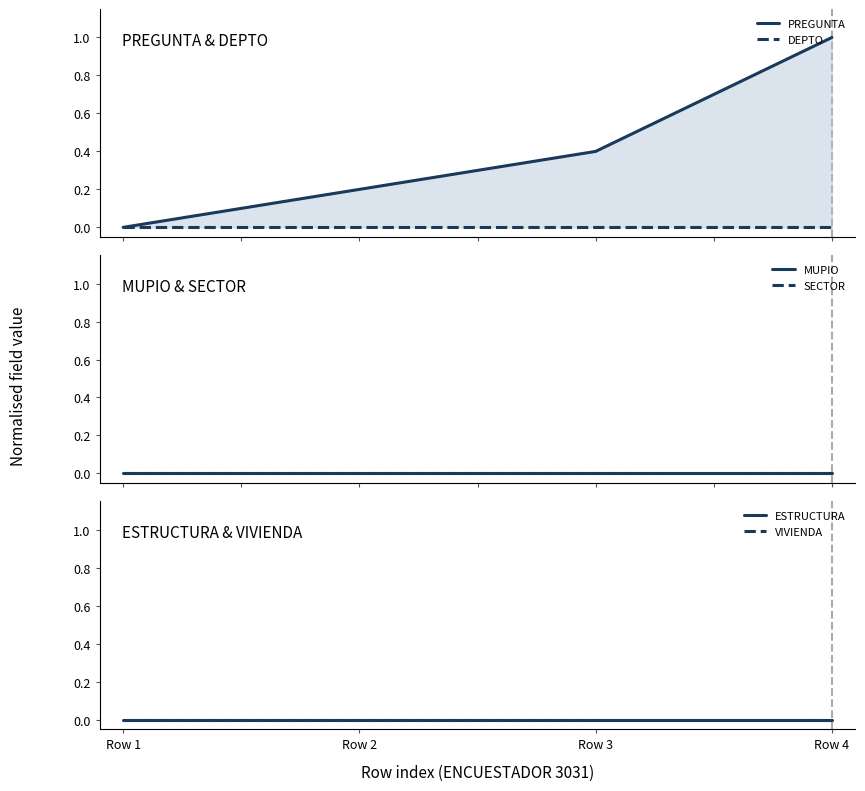

Rank the categories by SECTOR value from lowest to highest.

Row 1, Row 2, Row 3, Row 4